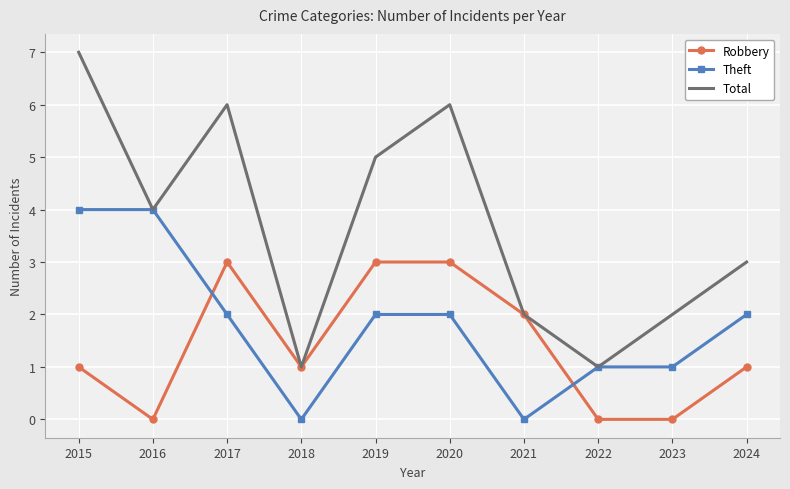

The Theft series shows 1 at 2023. True or false?

True